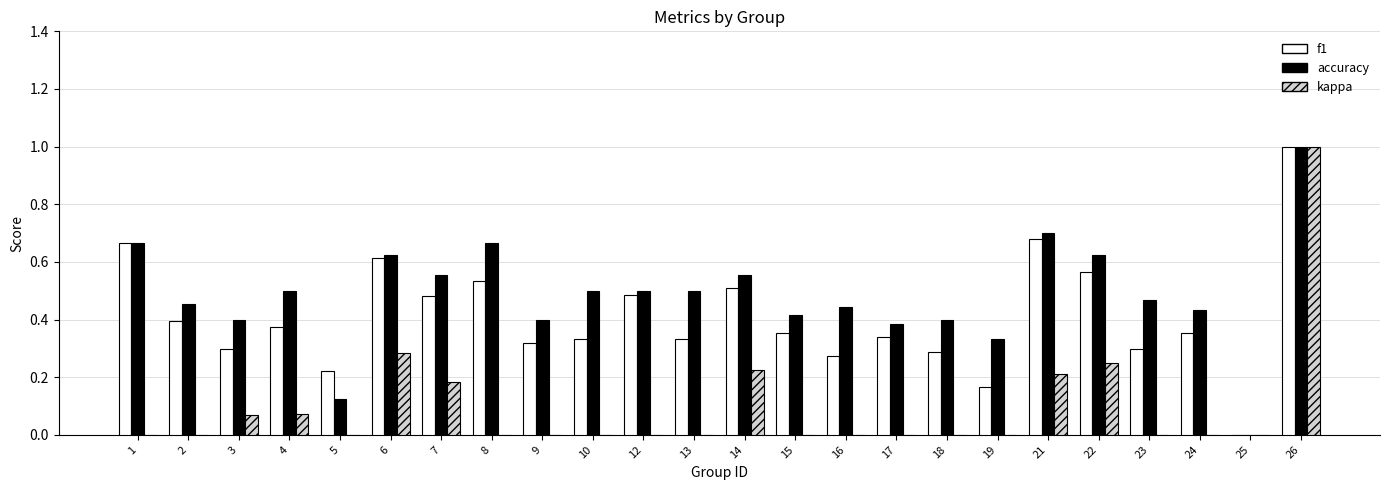

What is the sum of all kappa values?

2.3